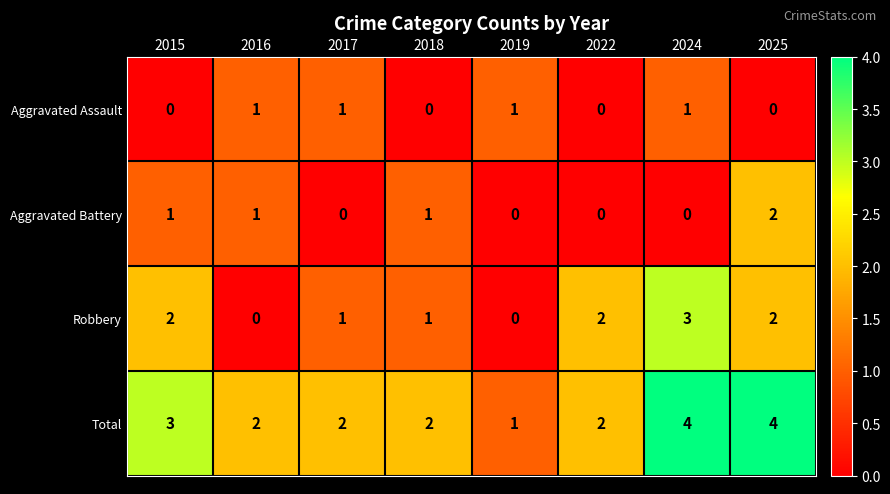

What is the sum of all Aggravated Assault values?

4